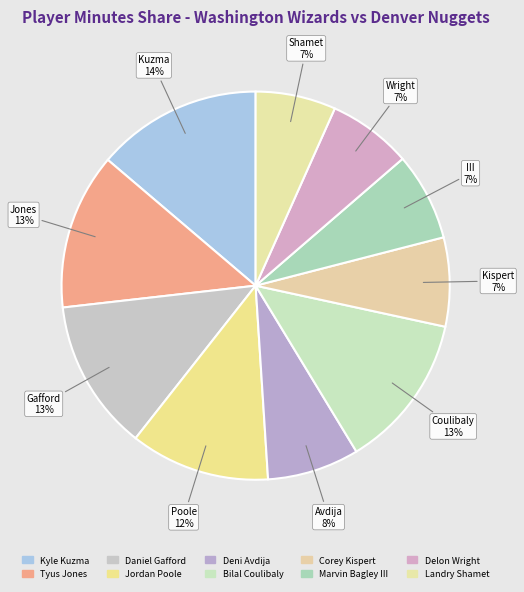

Which slice is the smallest?

Landry Shamet